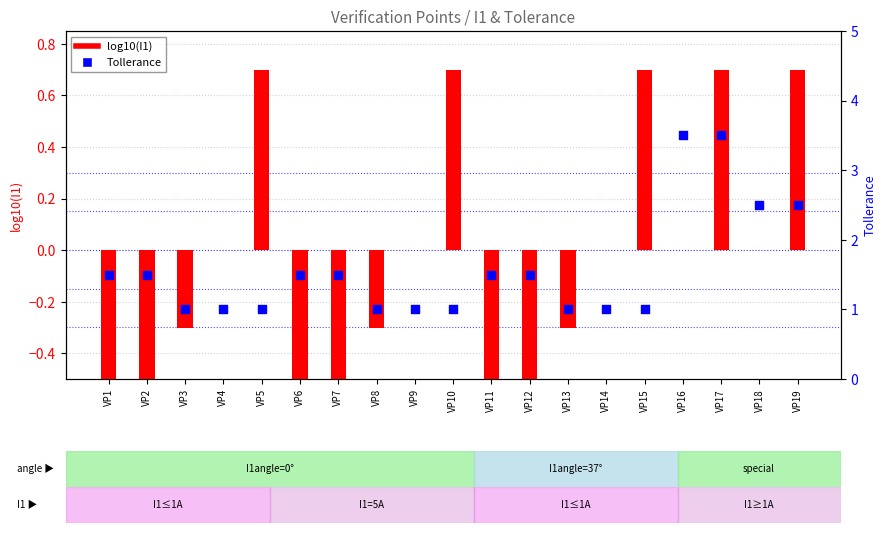

Which series contains the highest Y value?

Tollerance